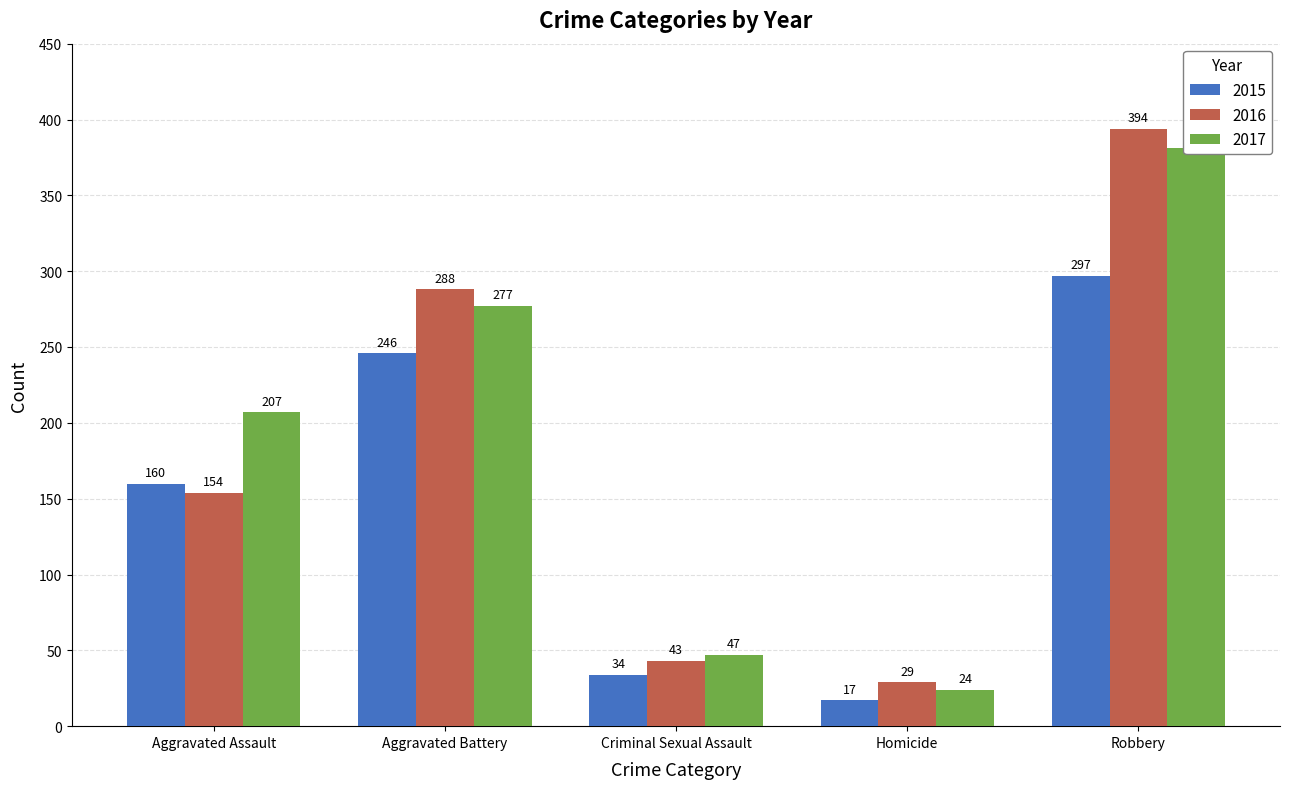

Which series has the largest total across all categories?

2017